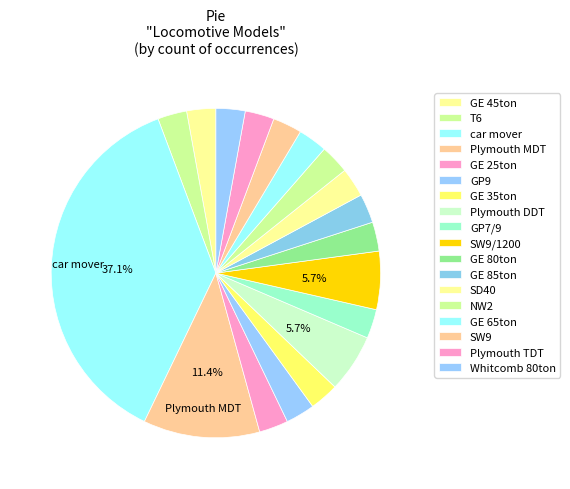

How many slices are in this pie chart?

18